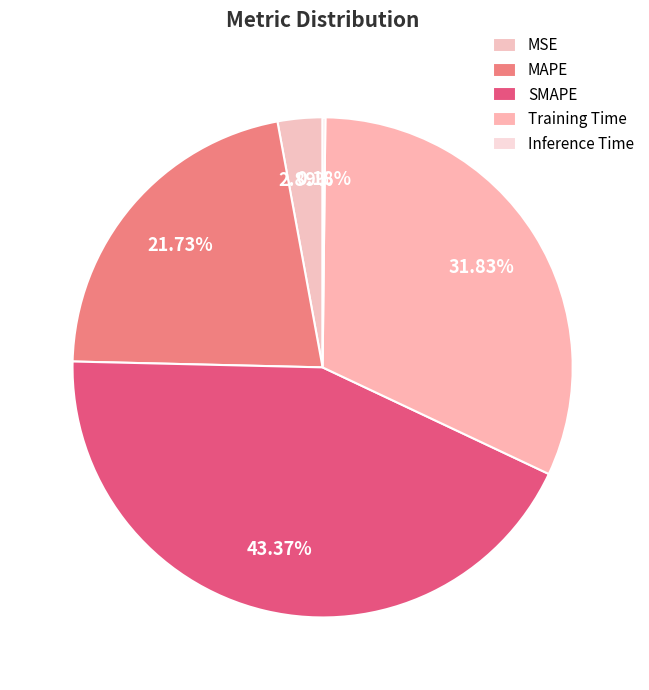

What portion of the pie excludes MAPE?

78.3%